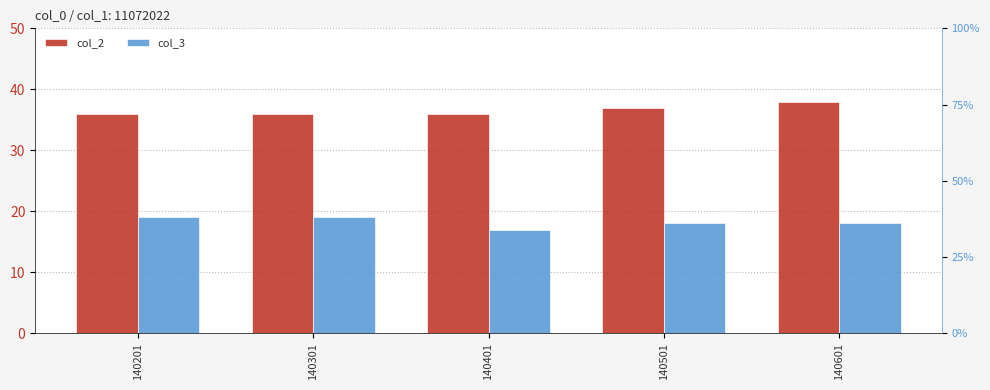

List the labels in order of col_3 value, smallest first.

140401, 140501, 140601, 140201, 140301